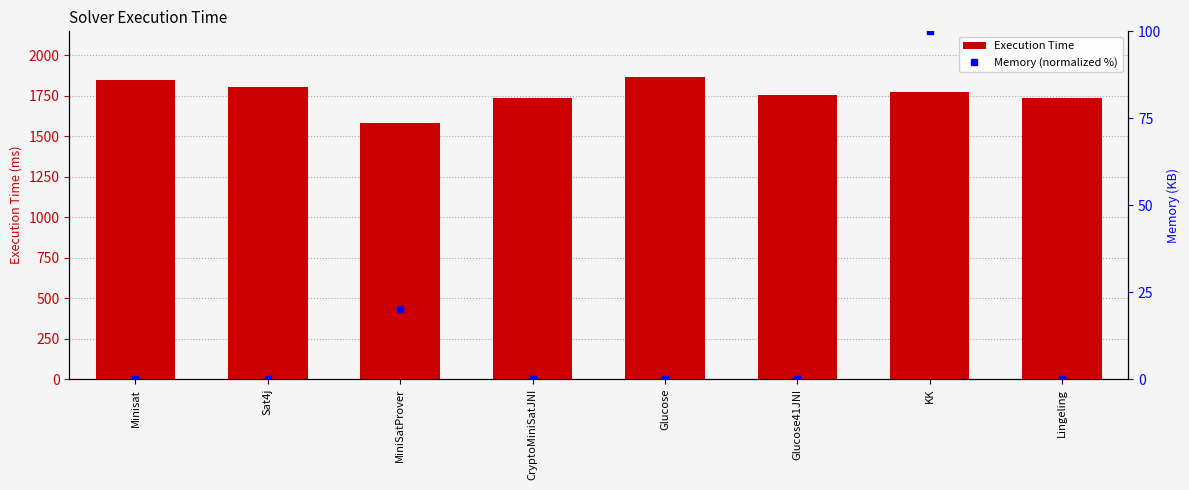

What is the lowest value of the Execution Time series?

1583